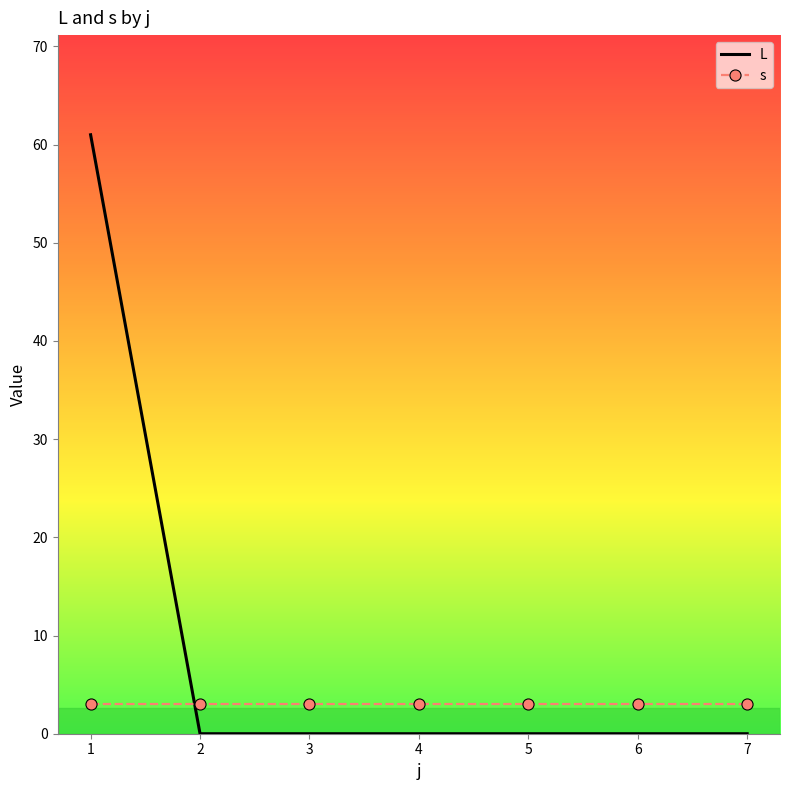

What is the maximum value shown in the chart?

61